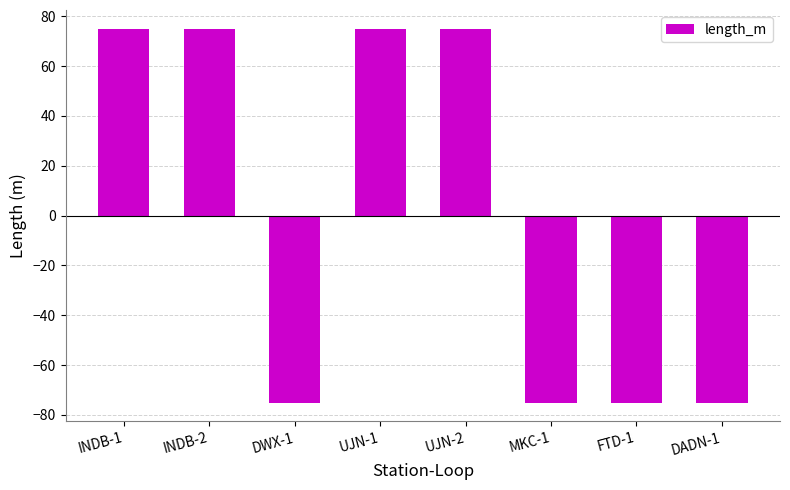

Does the chart contain any negative values?

Yes